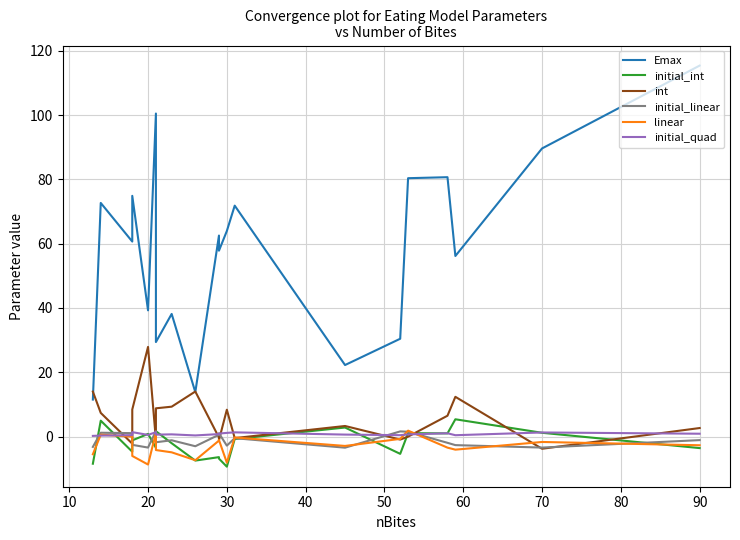

Is it true that linear equals -1.8 at 30?

False